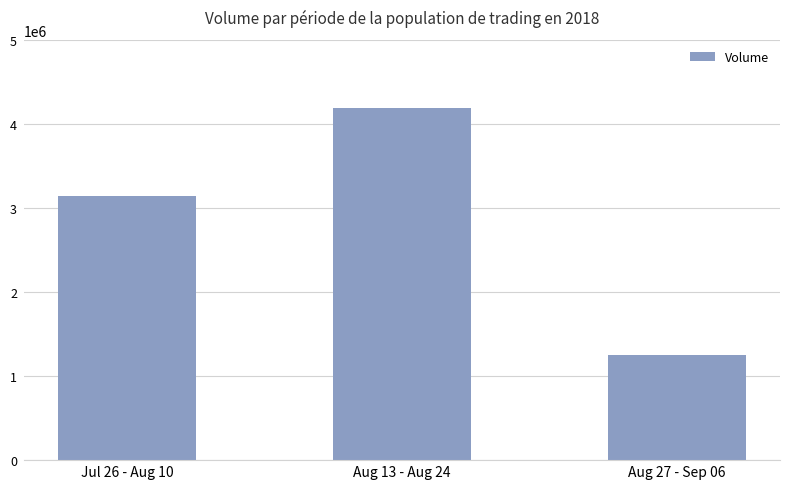

Count the values in the range 1252142 to 4185980.

3